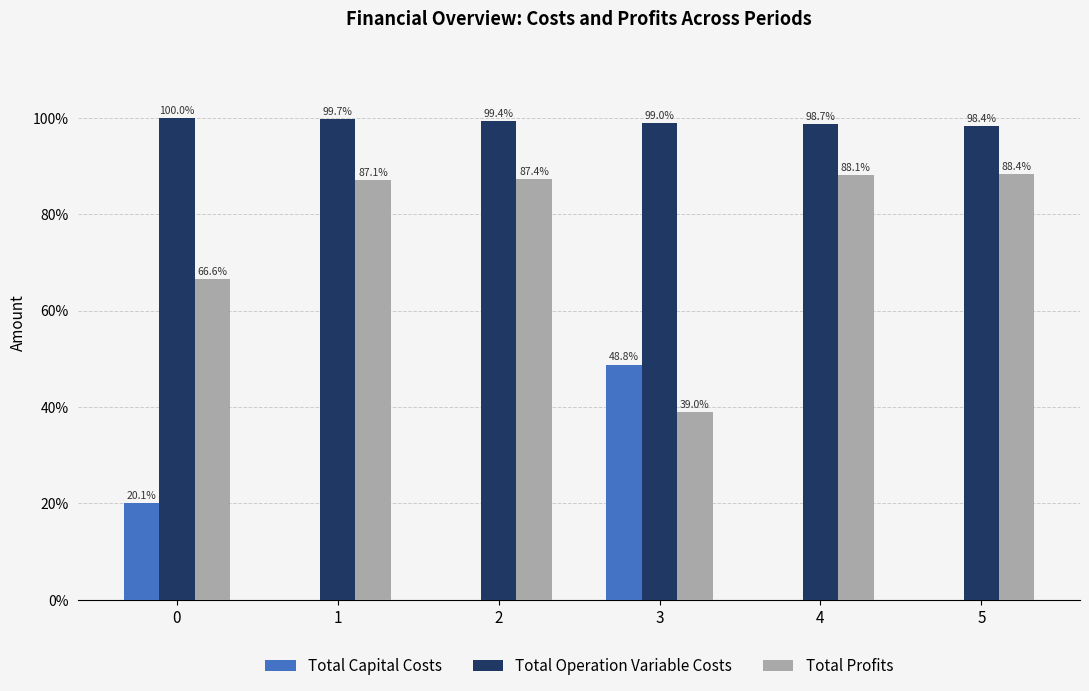

What are all the series names shown in the legend?

Total Capital Costs, Total Operation Variable Costs, Total Profits